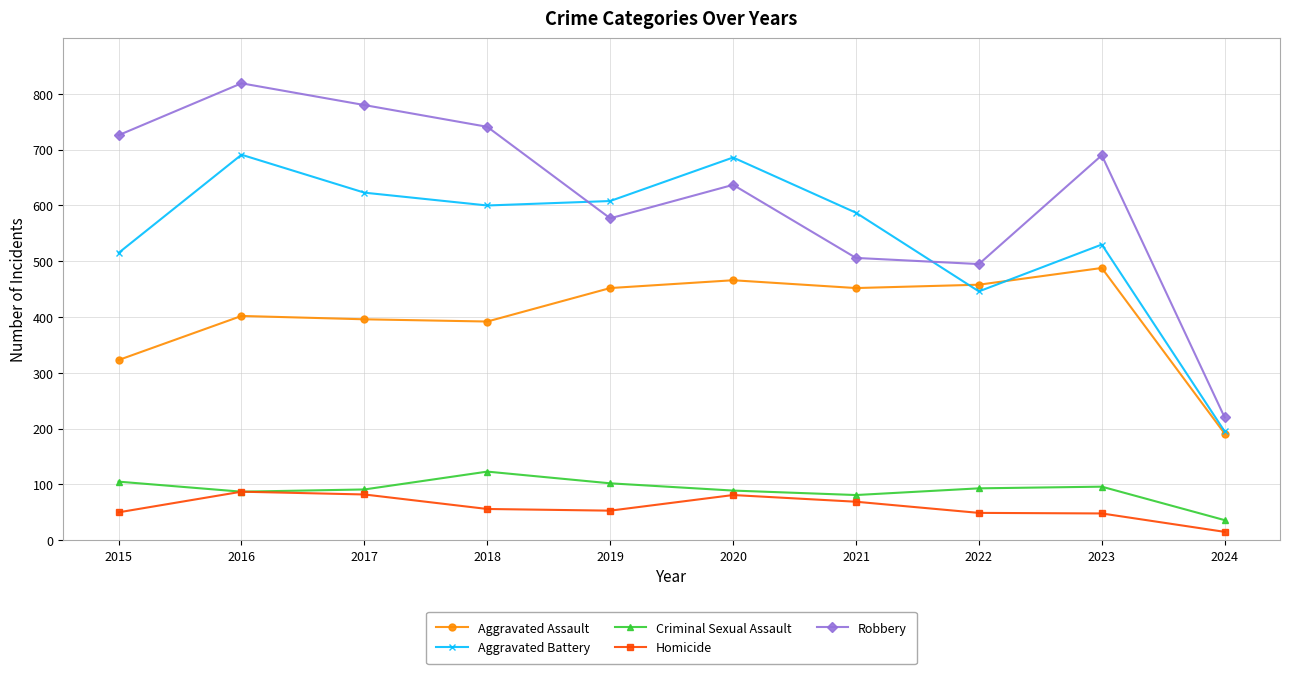

True or false: Homicide has more than 0 points higher than both neighbors.

True